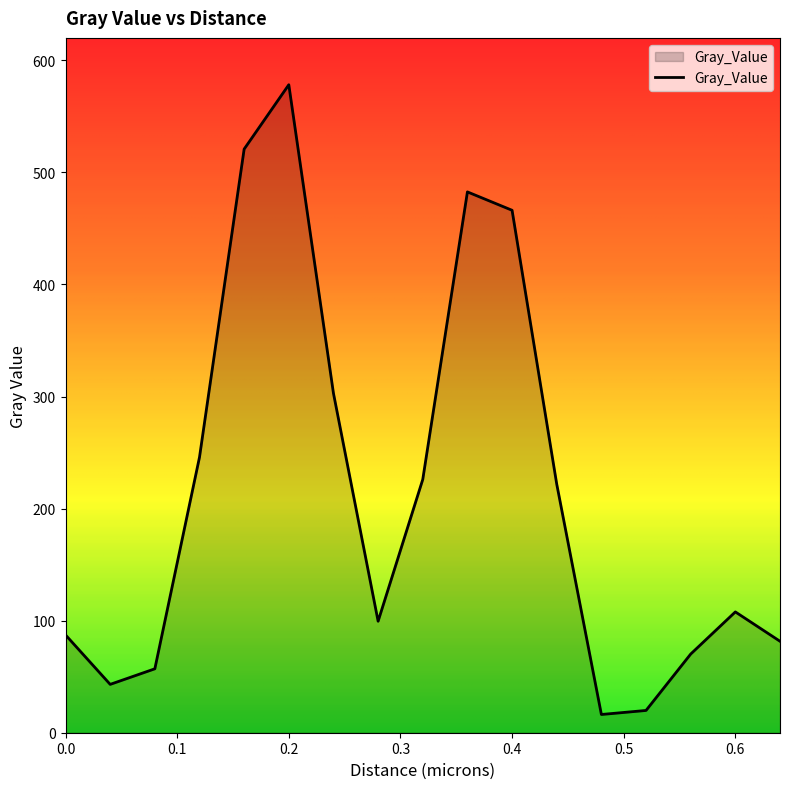

What is the maximum value shown in the chart?

578.2